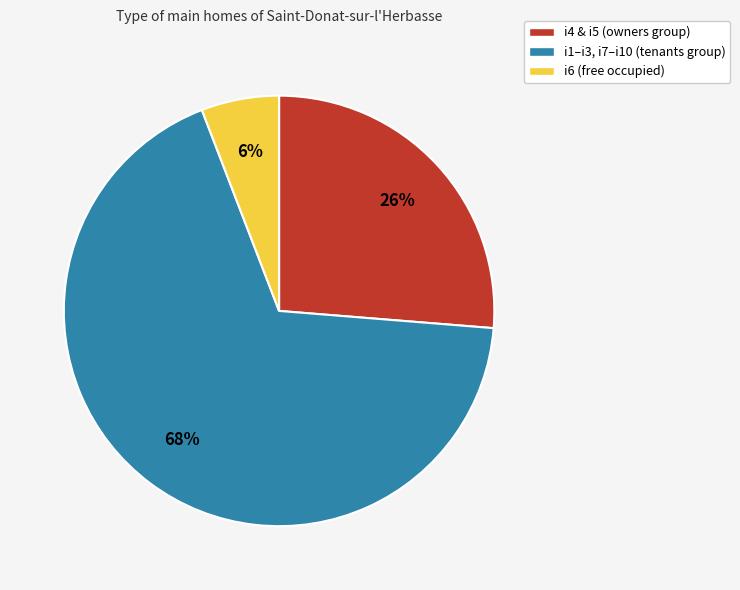

To the nearest percent, what is the difference between the largest and smallest slice percentages?

62%